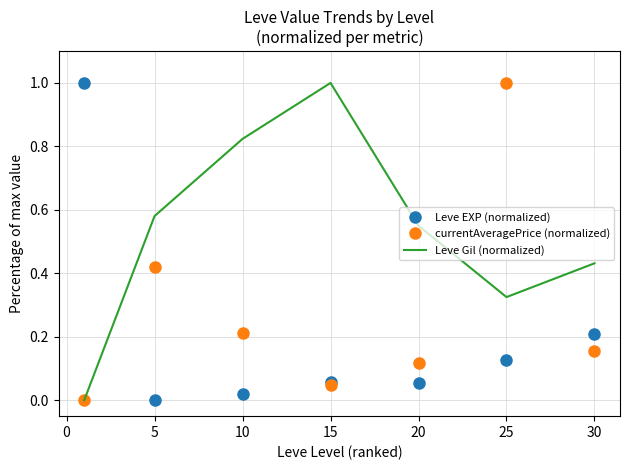

Rank the series by their average value, from lowest to highest.

Leve EXP (normalized), currentAveragePrice (normalized), Leve Gil (normalized)